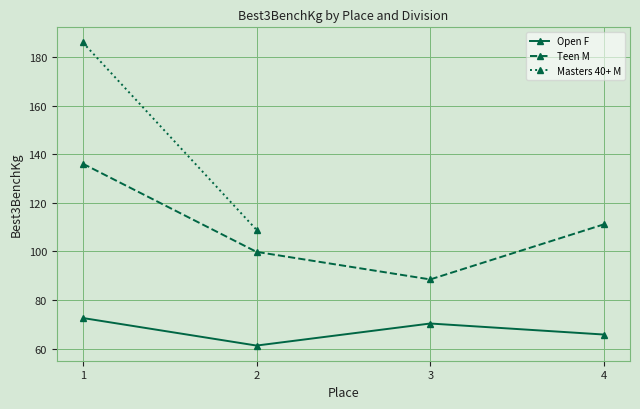

True or false: Open F has more than 0 points higher than both neighbors.

True